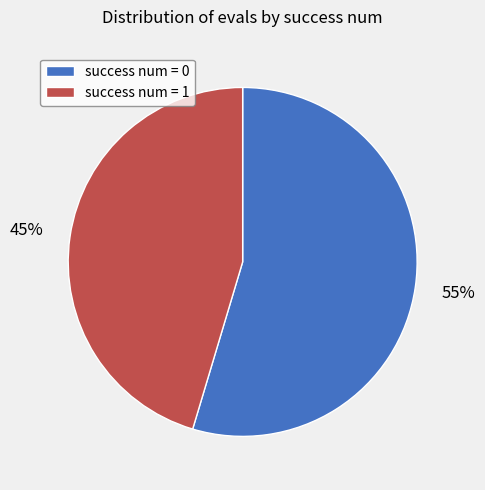

How many slices are in this pie chart?

2